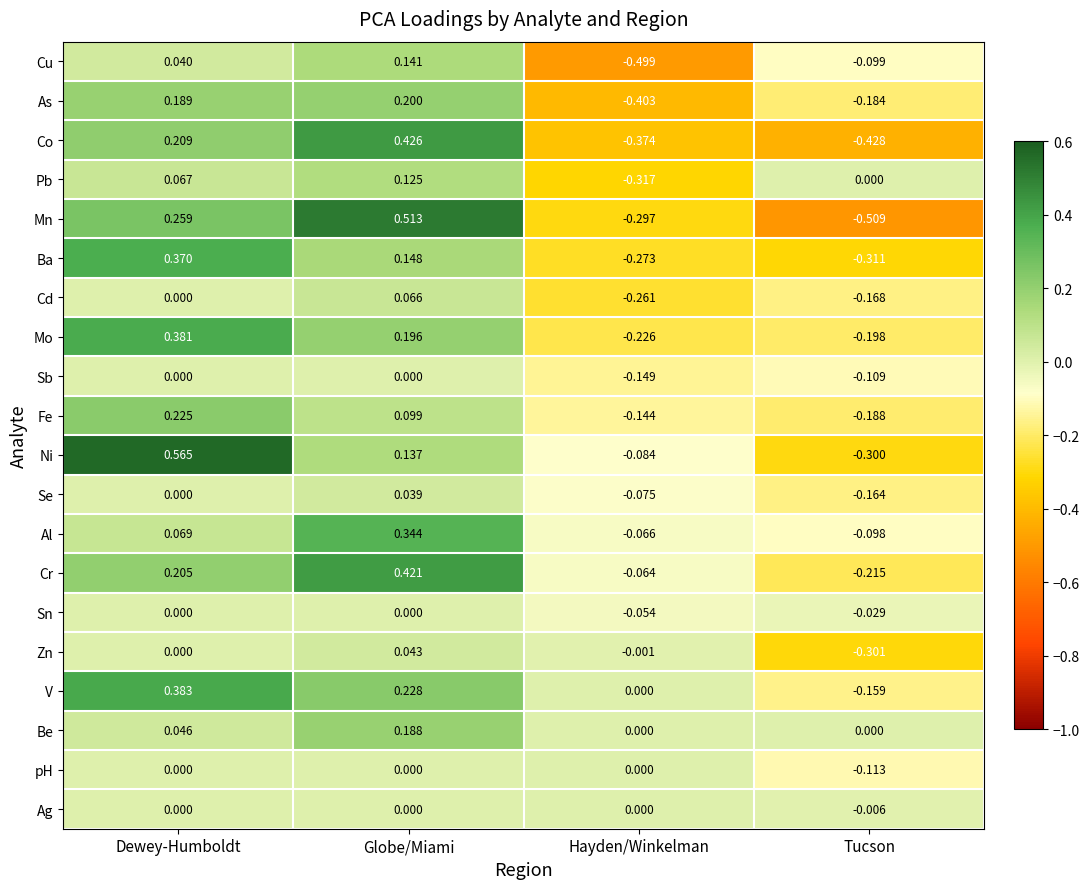

Rank the categories by Ba value from highest to lowest.

Dewey-Humboldt, Globe/Miami, Hayden/Winkelman, Tucson